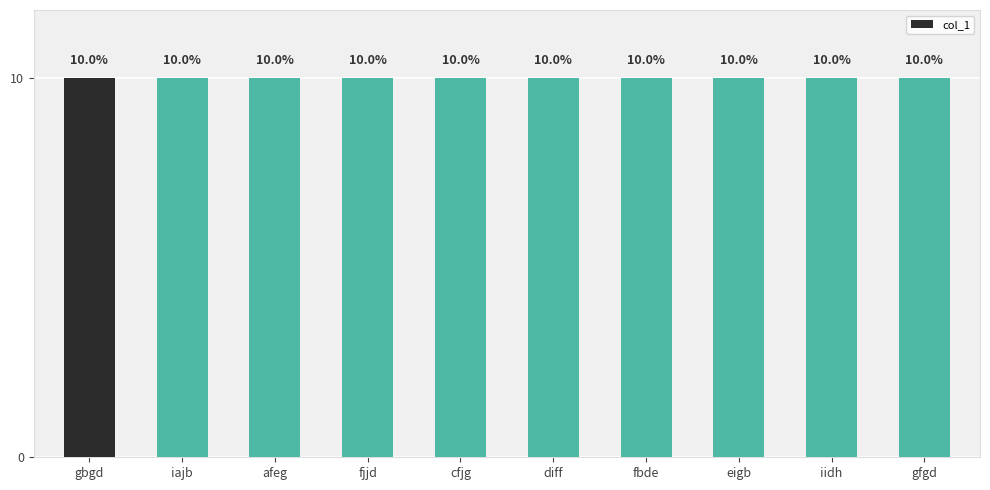

What is the label of the 2nd bar from the right?

iidh